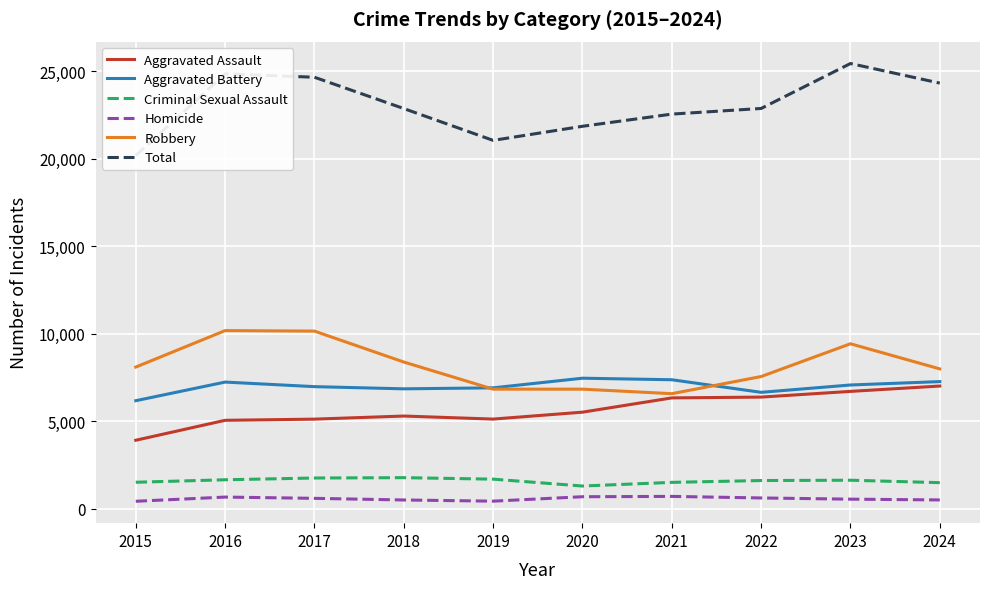

List the series in order of their peak value, lowest first.

Homicide, Criminal Sexual Assault, Aggravated Assault, Aggravated Battery, Robbery, Total